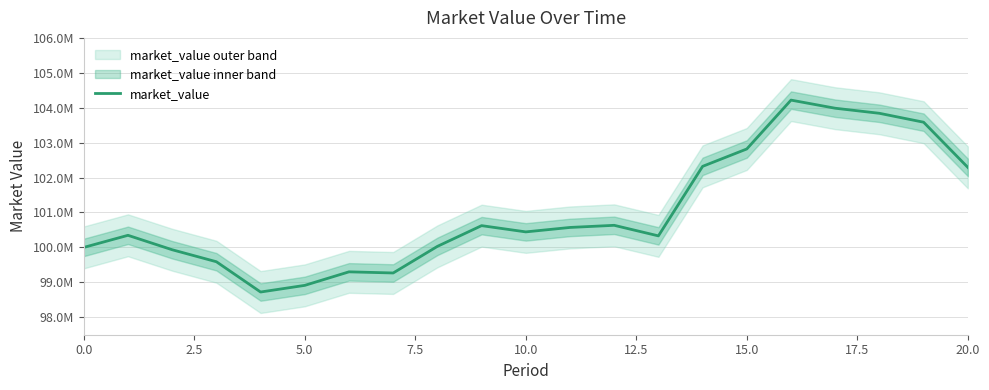

Between 9 and 20, which is larger?

20